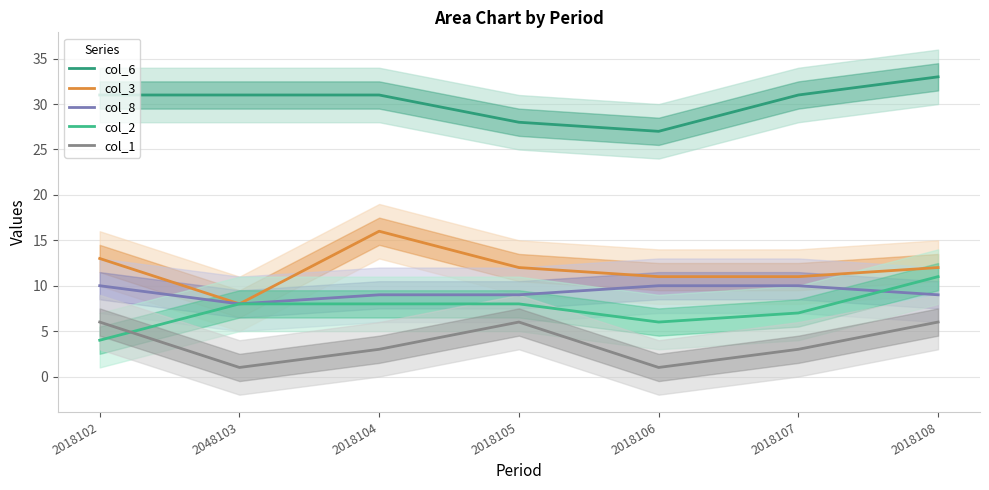

Which series has the largest range (max minus min)?

col_3